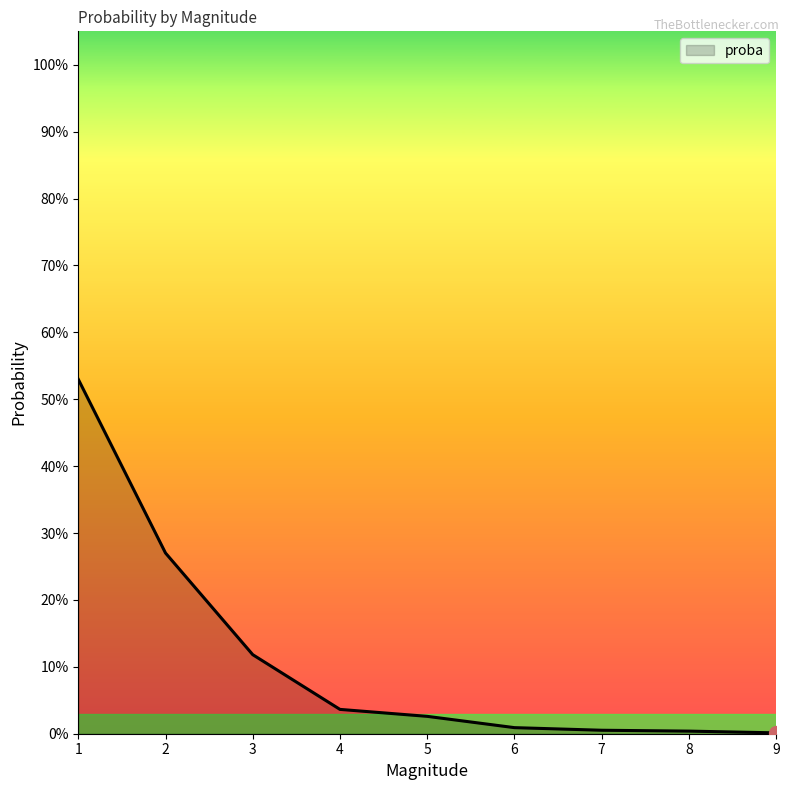

Does the chart have visible grid lines?

No